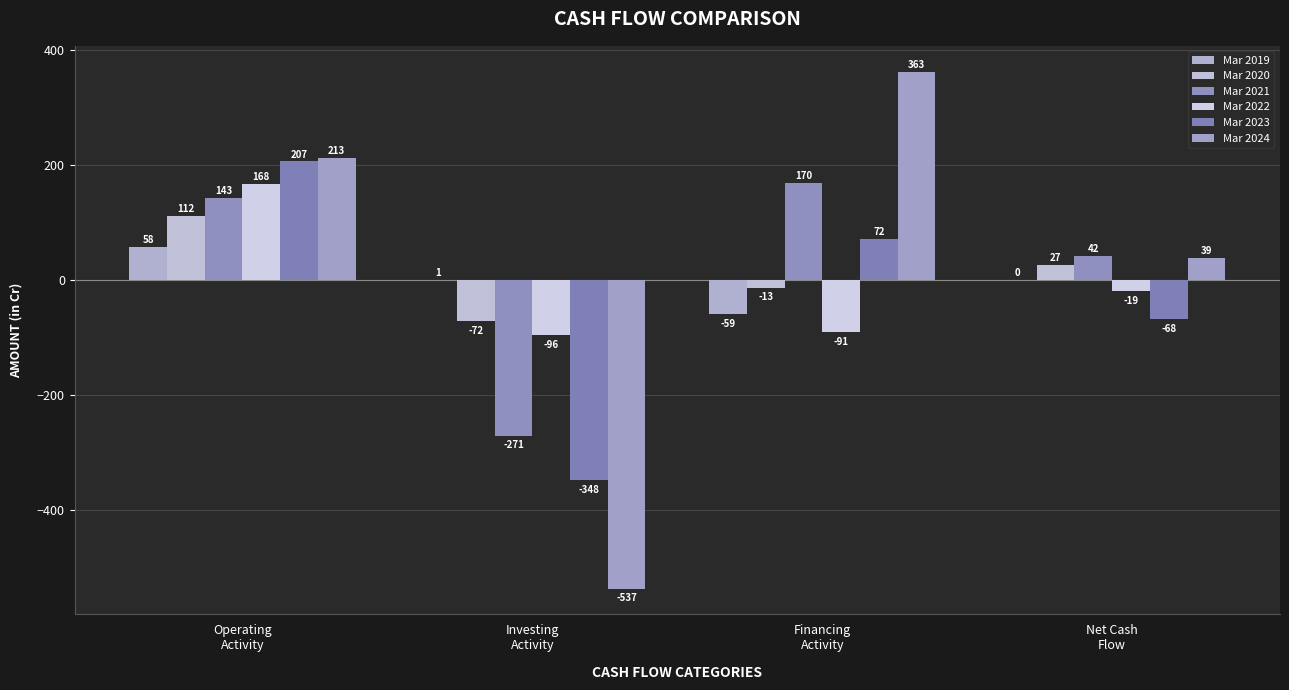

How many values in Mar 2024 are above zero?

3